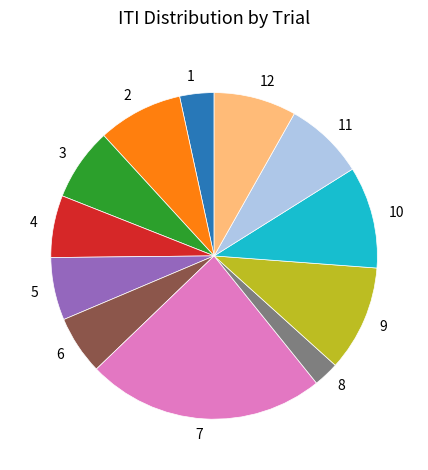

The 9 slice represents 1% of the pie. True or false?

False